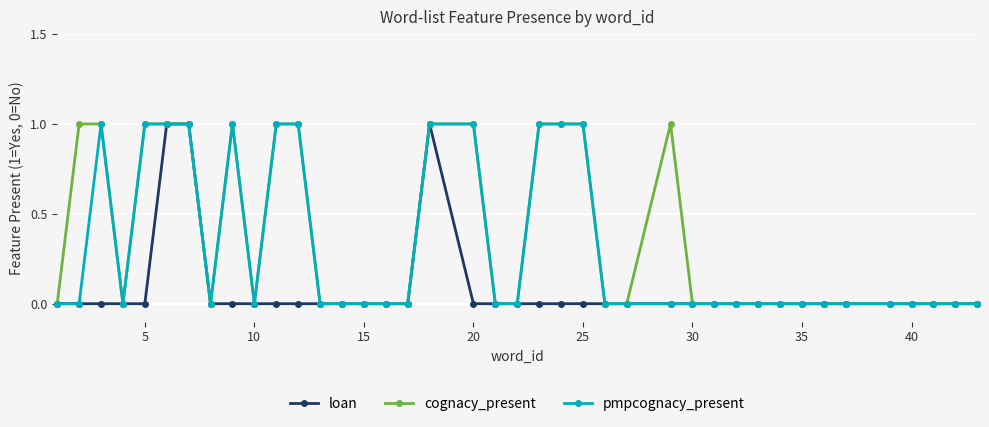

True or false: cognacy_present has more than 1 interior local peaks.

True